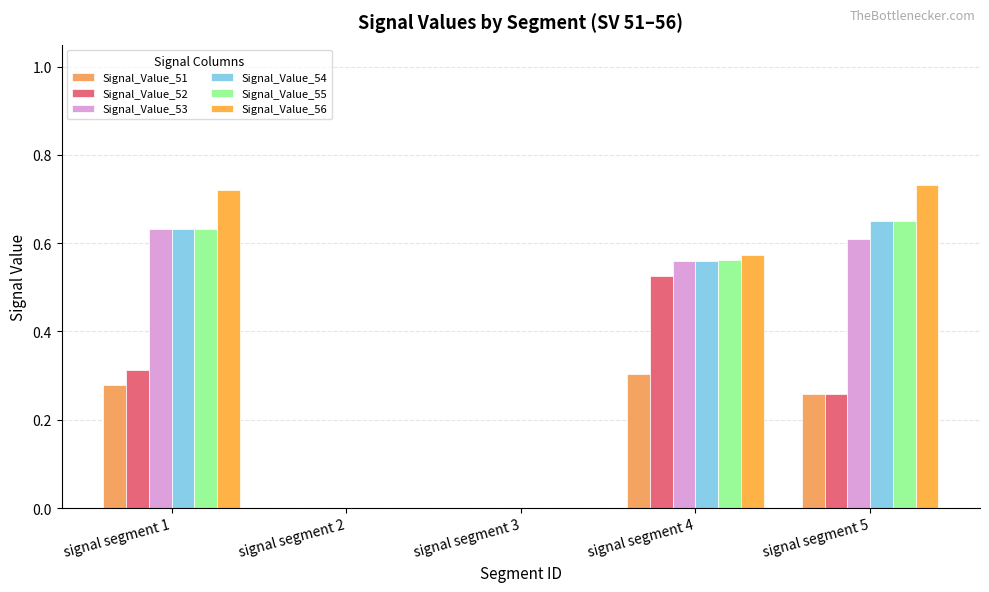

What is the difference between the maximum and minimum values in the Signal_Value_54 series?

0.7